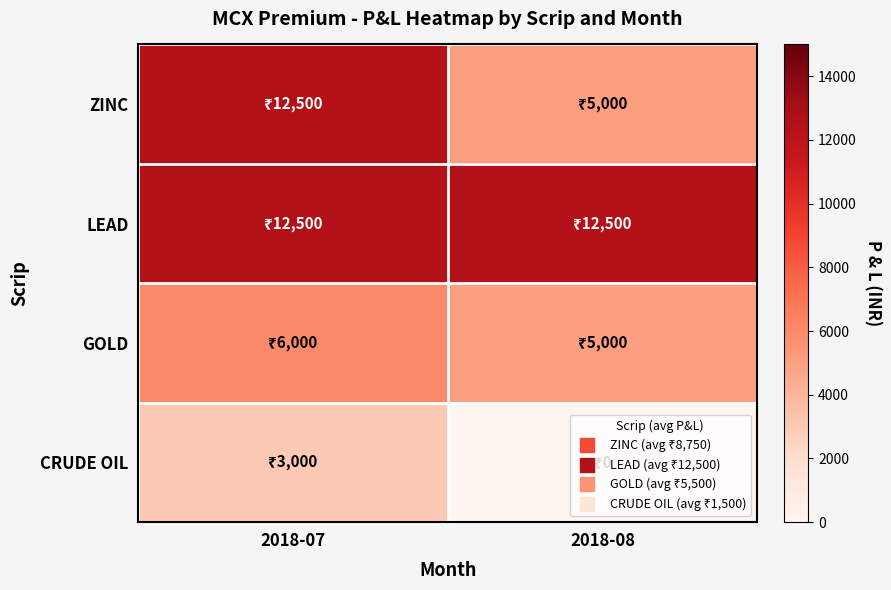

Reading left to right, transcribe all the data shown in this chart.

ZINC: 2018-07=12500	2018-08=5000
LEAD: 2018-07=12500	2018-08=12500
GOLD: 2018-07=6000	2018-08=5000
CRUDE OIL: 2018-07=3000	2018-08=0